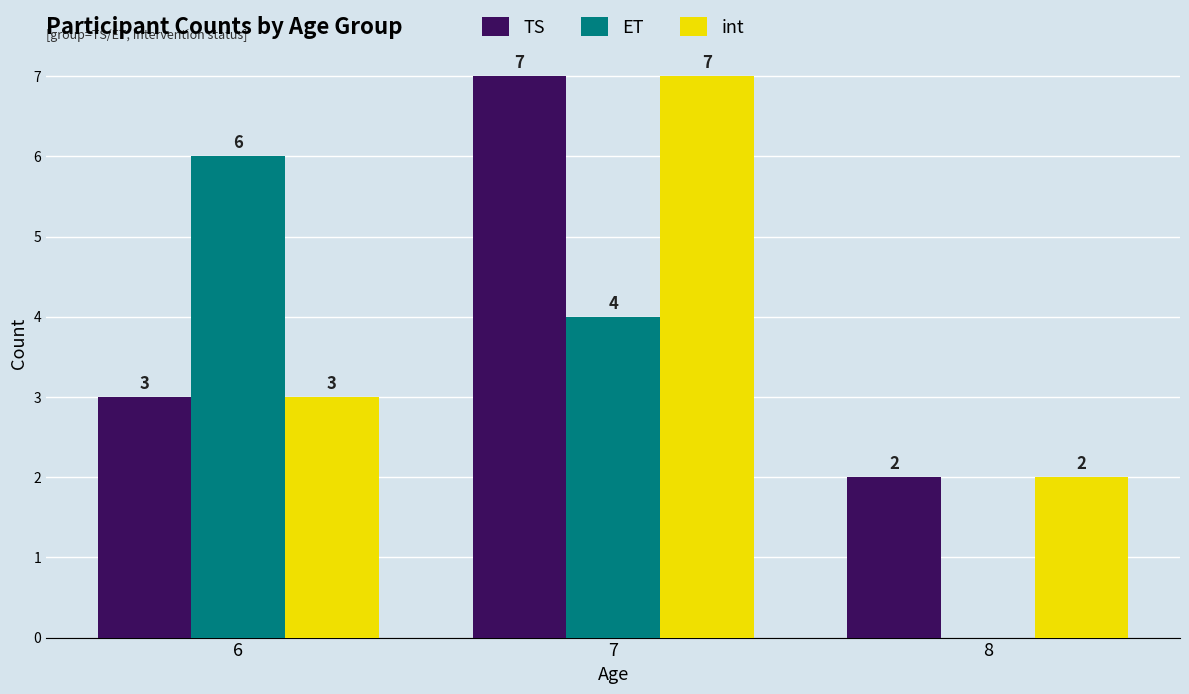

What is the difference between the int values at 7 and 6?

4